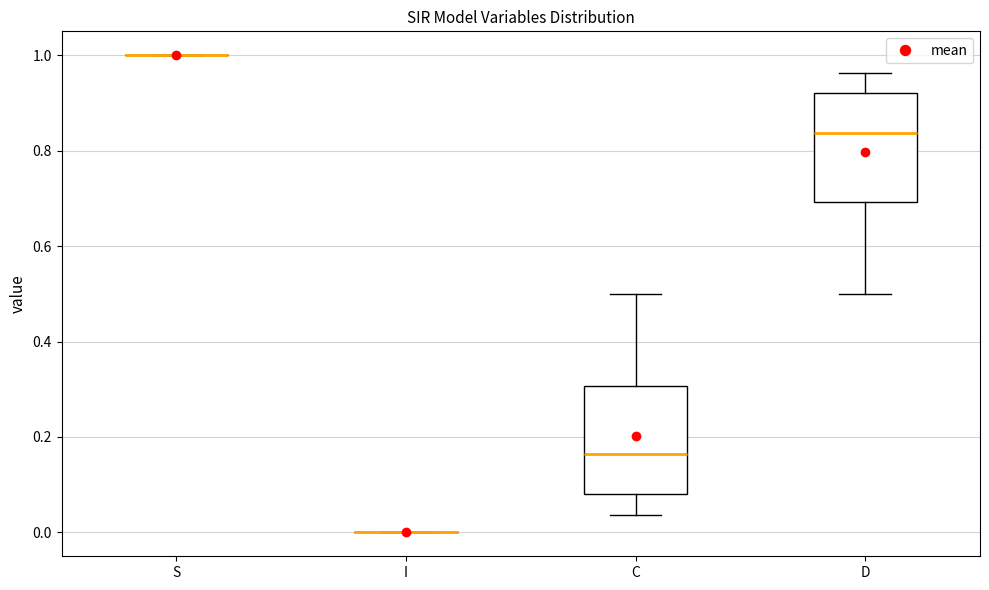

Reading left to right, transcribe this box plot: for each box, give where its median line is, the range the box spans, and where its two whiskers end, as read against the y-axis. The values are not printed on the chart, so give them approximately, as read against the axis.

S: box collapsed to a line at 1.00, whiskers 1.00 to 1.00
I: box collapsed to a line at 0.00, whiskers 0.00 to 0.00
C: median 0.16, box 0.08 to 0.30, whiskers 0.04 to 0.50
D: median 0.84, box 0.70 to 0.92, whiskers 0.50 to 0.96